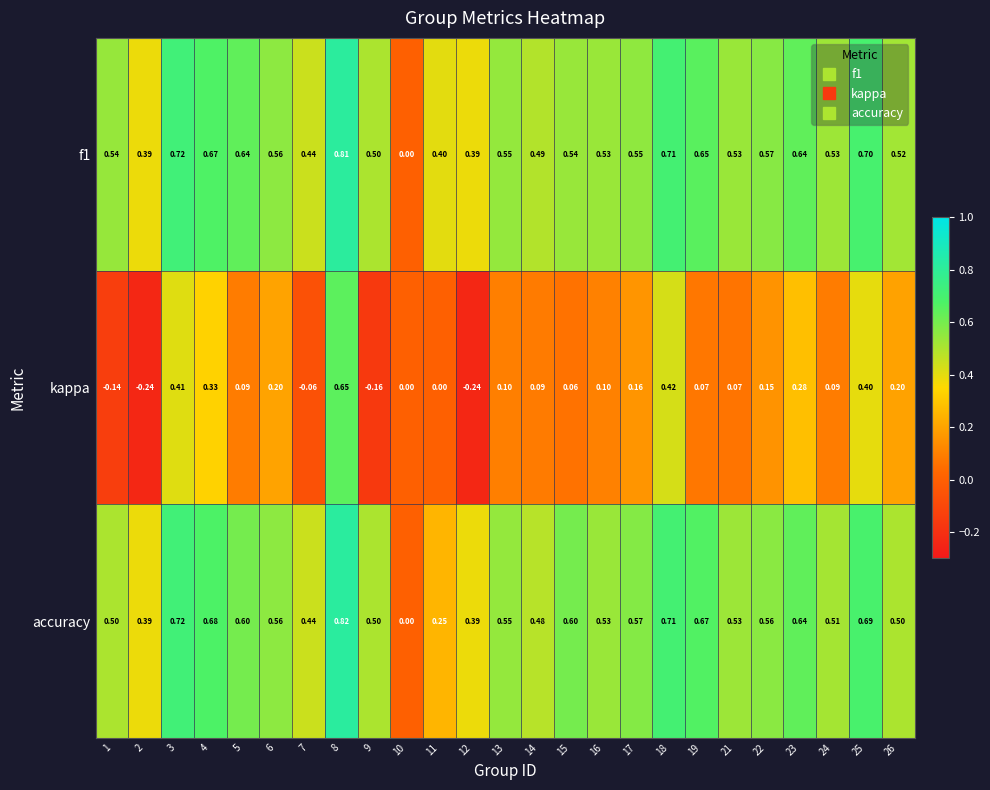

Between 8 and 13, which series saw the biggest shift?

kappa